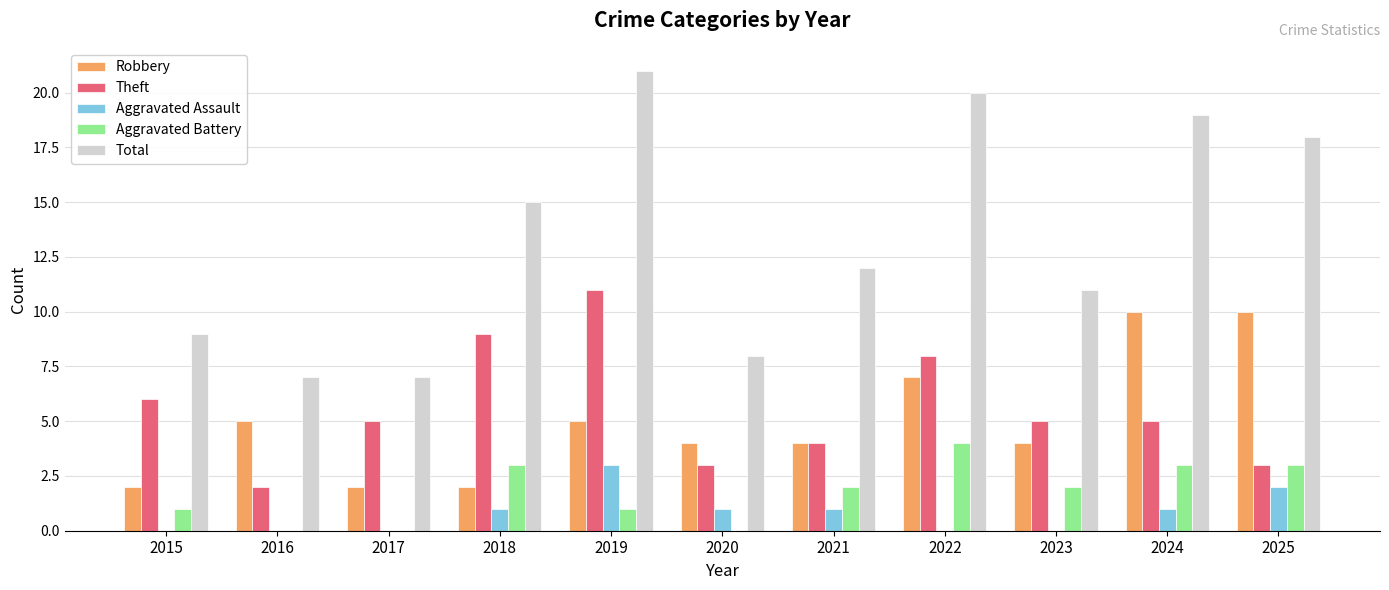

Is the value of Theft at 2024 greater than the value of Robbery at 2017?

Yes